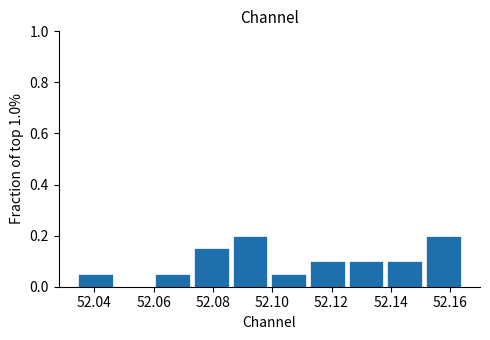

How tall is the bar that spans 52.152 to 52.164 on the x-axis? Neither the bar edges nor the heights are printed on the chart, so give them approximately, as read against the axes.

0.20